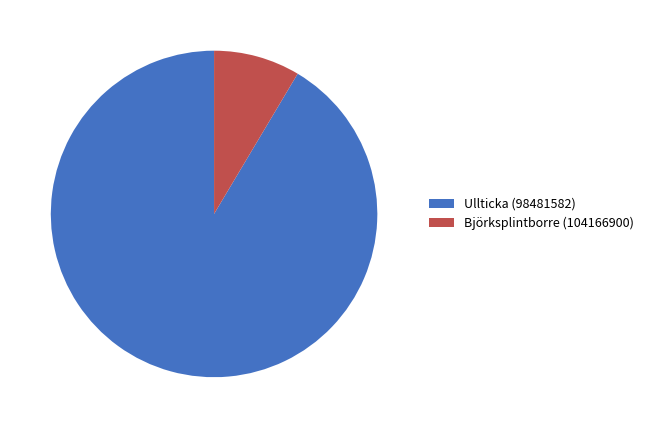

How many slices are in this pie chart?

2